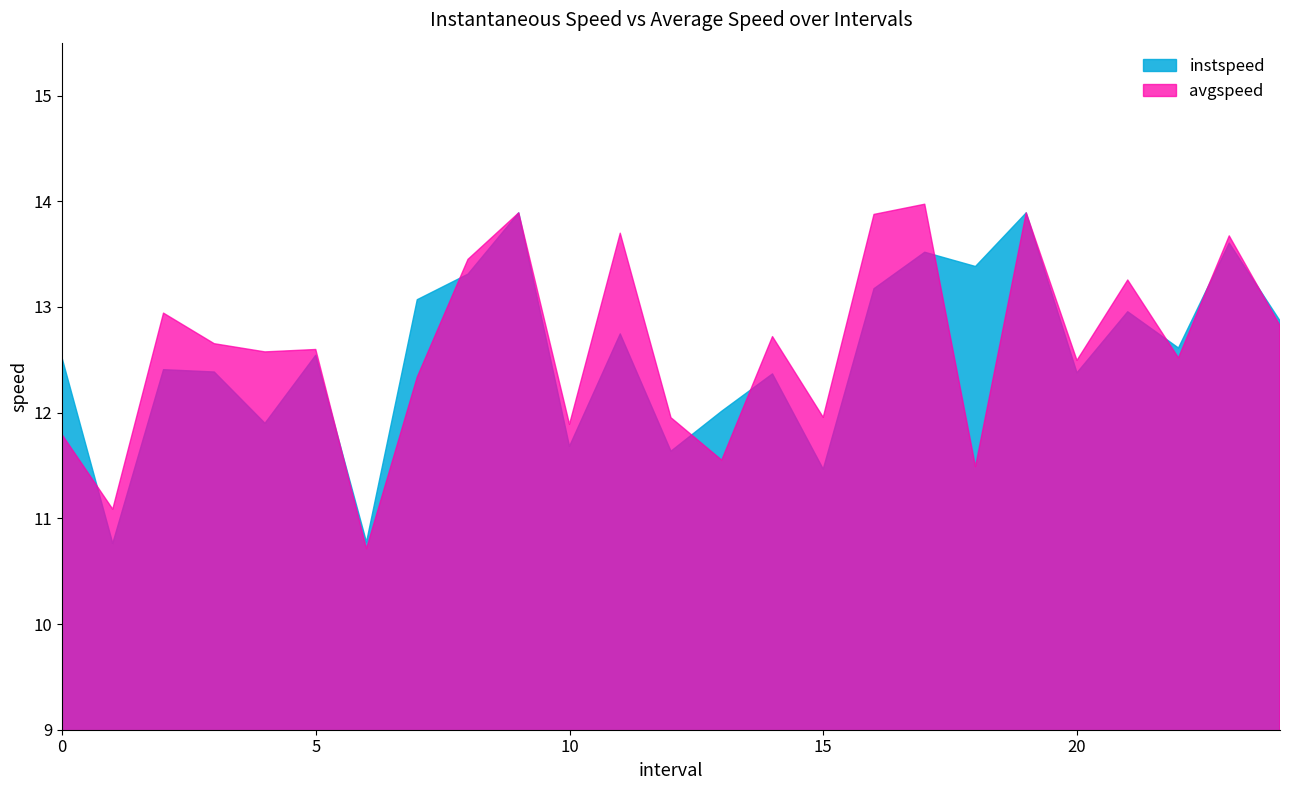

Does the chart display data point markers on the line(s)?

No